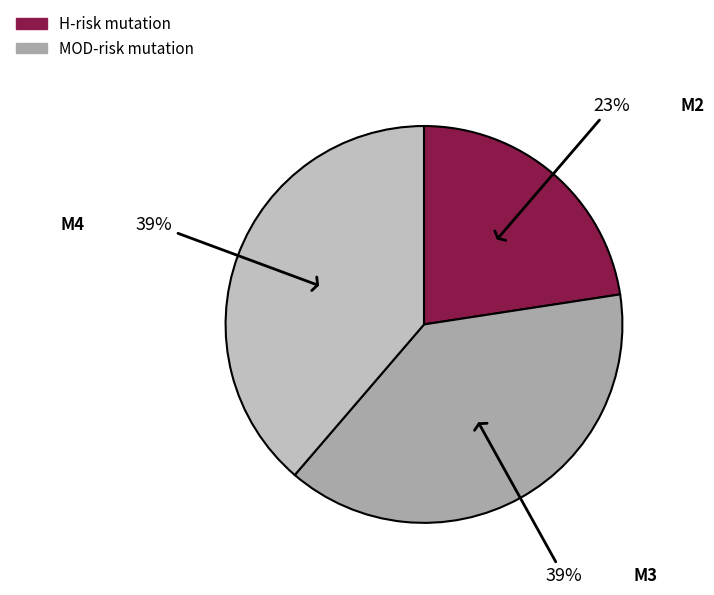

Is it true that M4 is 39% of the pie?

True